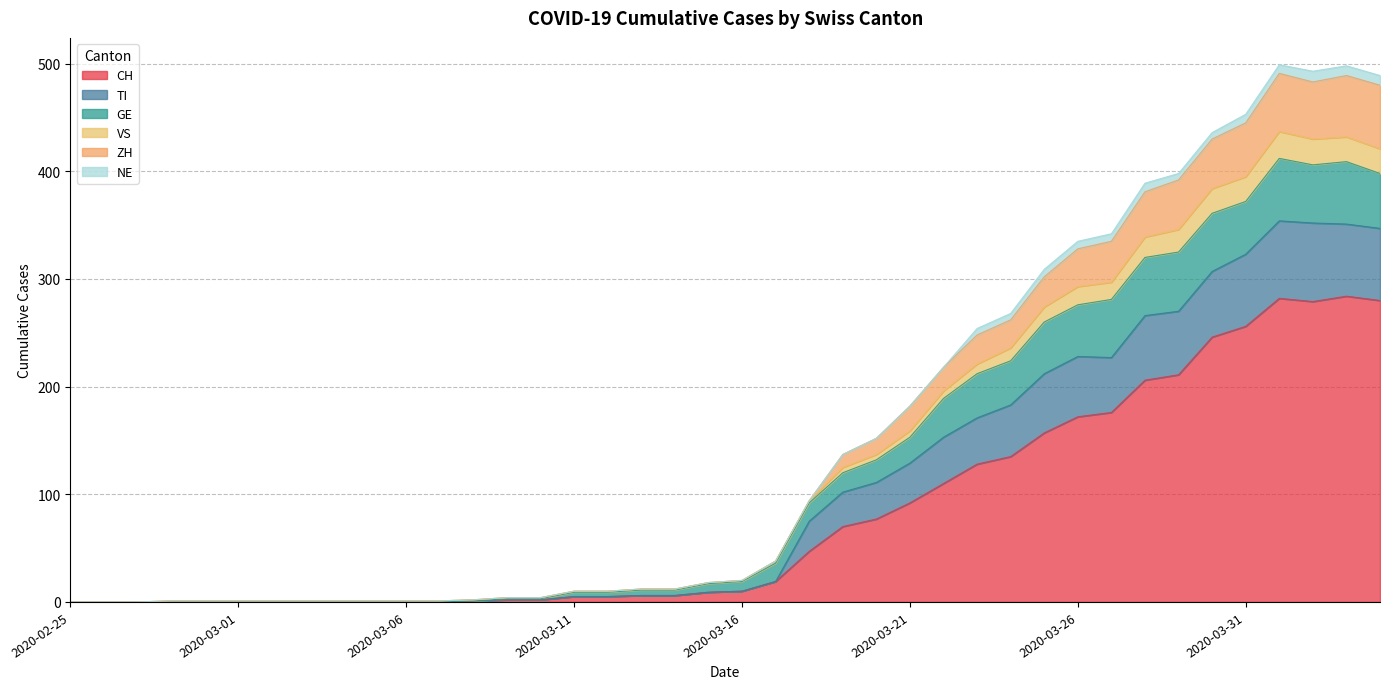

What position from the right is 2020-03-09?

27